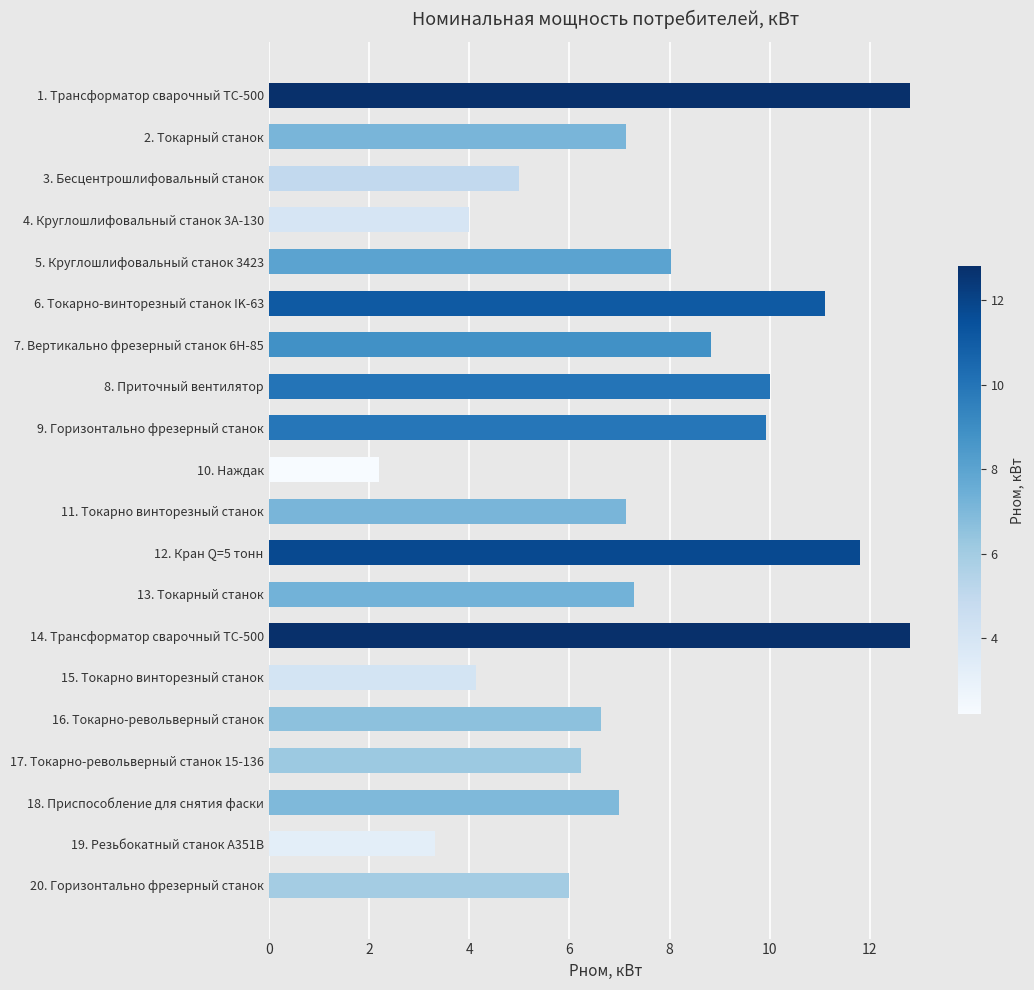

Between 11. Токарно винторезный станок and 16. Токарно-револьверный станок, which is larger?

11. Токарно винторезный станок